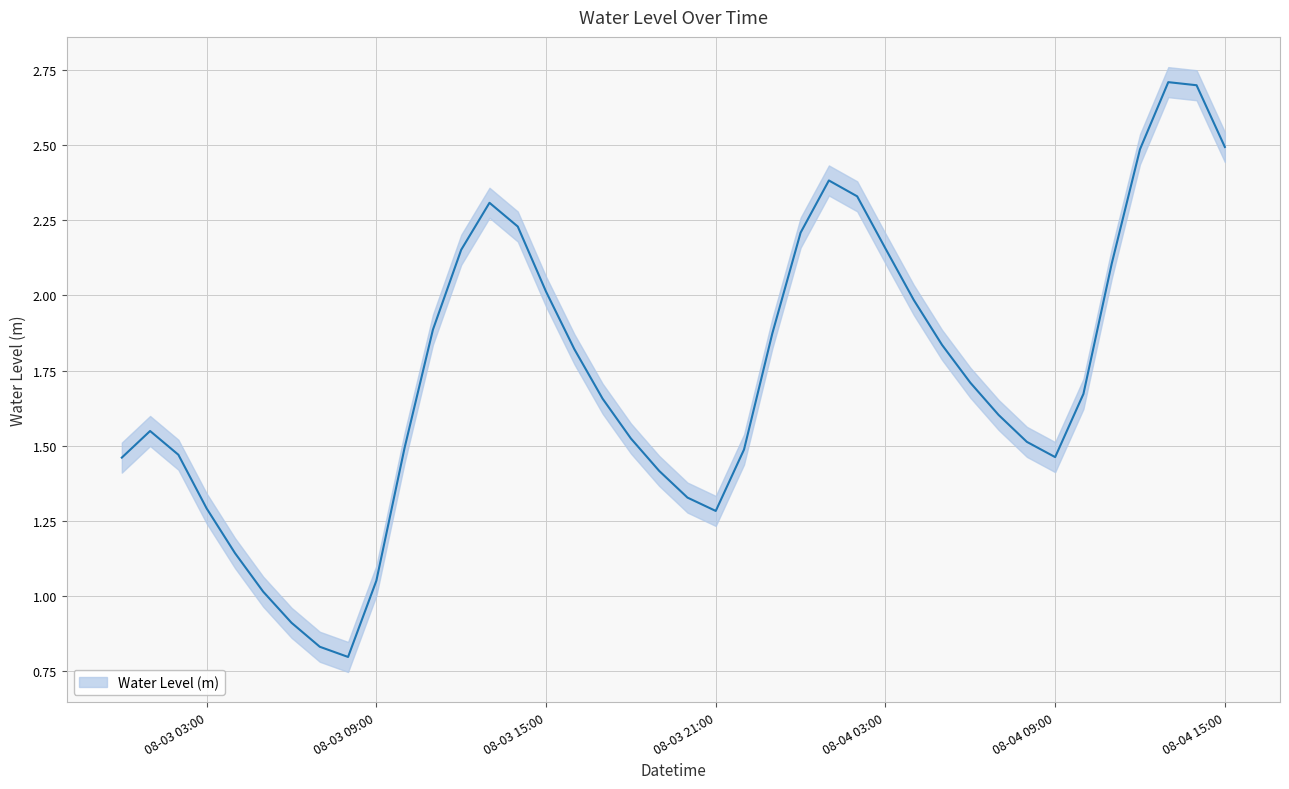

What is the greatest value displayed?

2.7